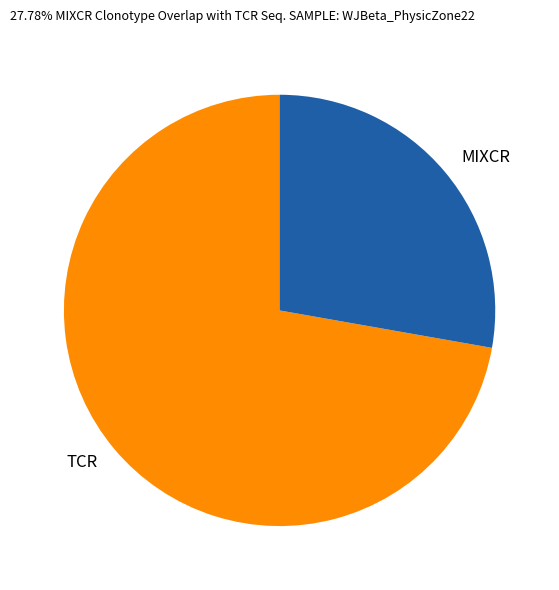

Which category accounts for the majority?

TCR